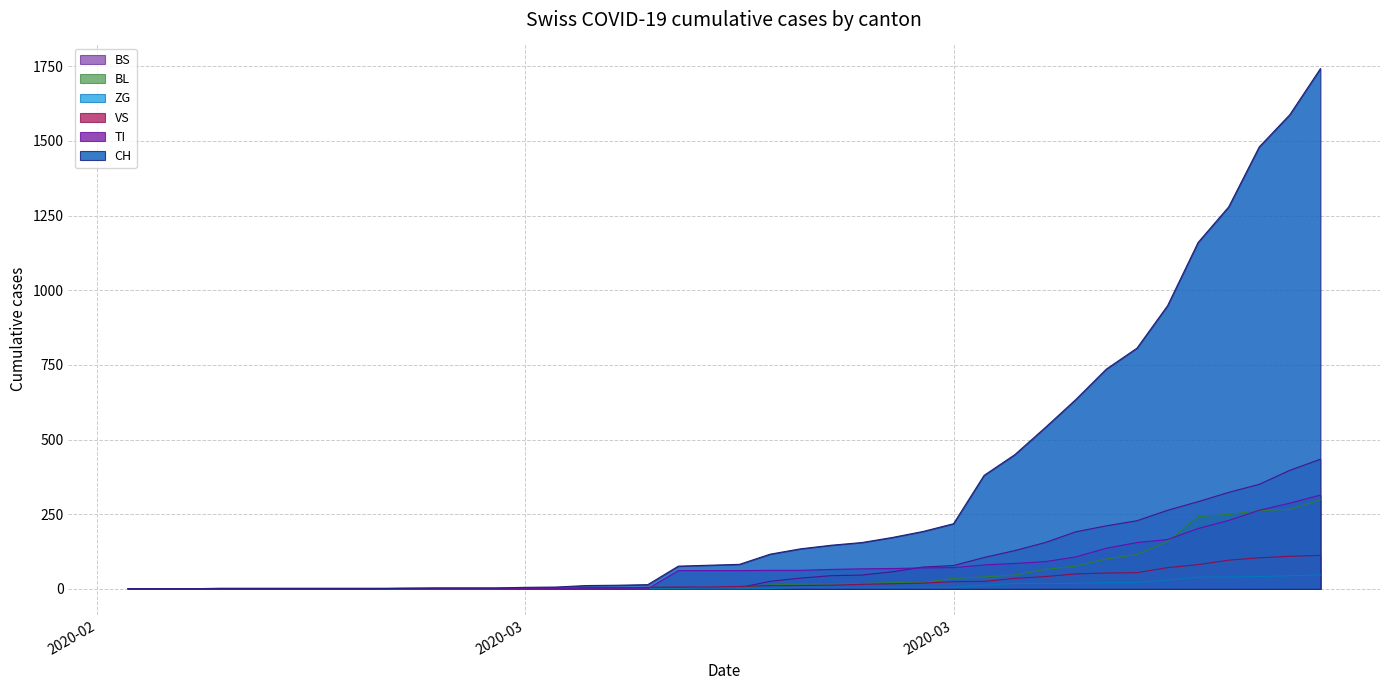

Rank the series by their maximum value, from highest to lowest.

CH, BS, TI, BL, VS, ZG